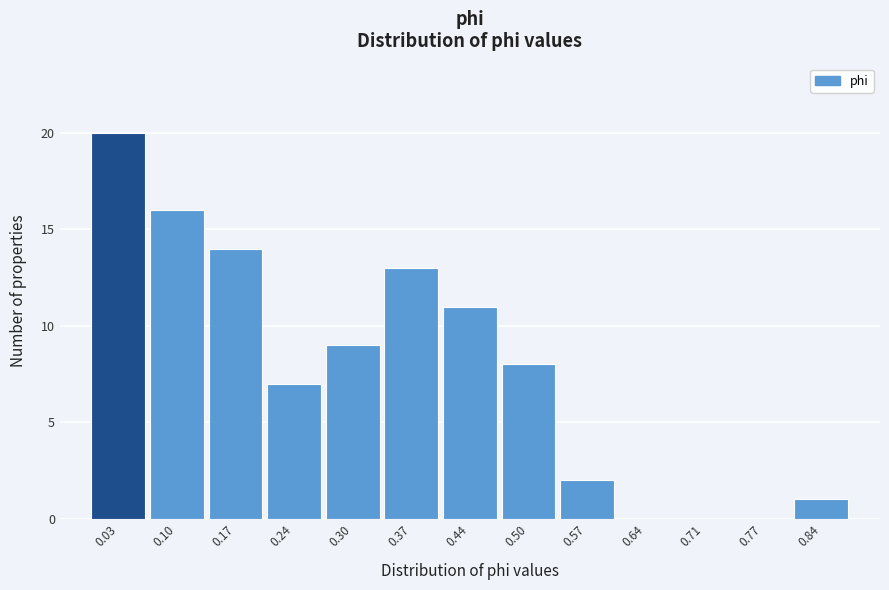

What is the height of the bar covering 0.13 to 0.20 on the x-axis? Neither the bar edges nor the heights are printed on the chart, so give them approximately, as read against the axes.

14